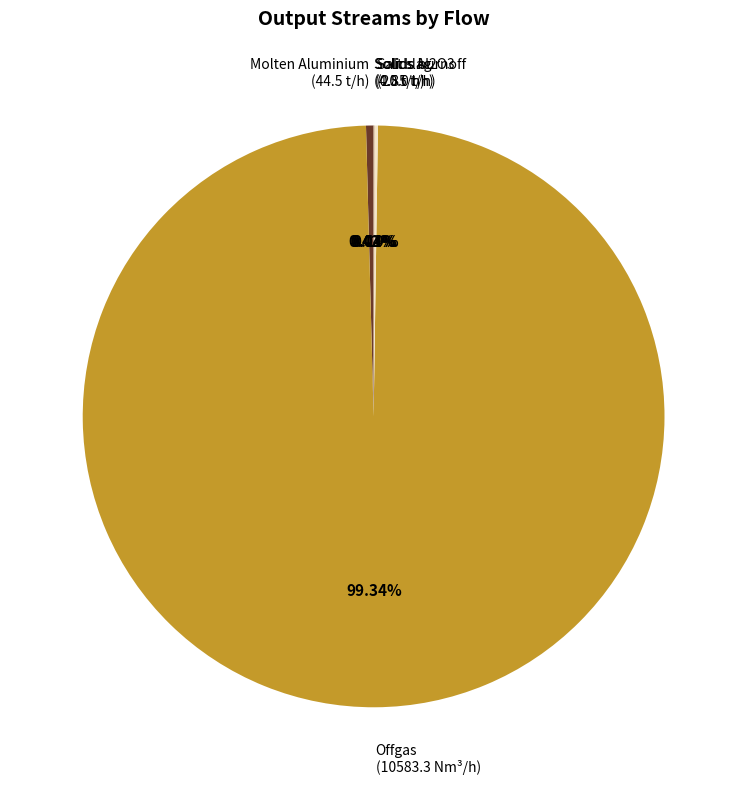

Is there a majority slice in this chart?

Yes